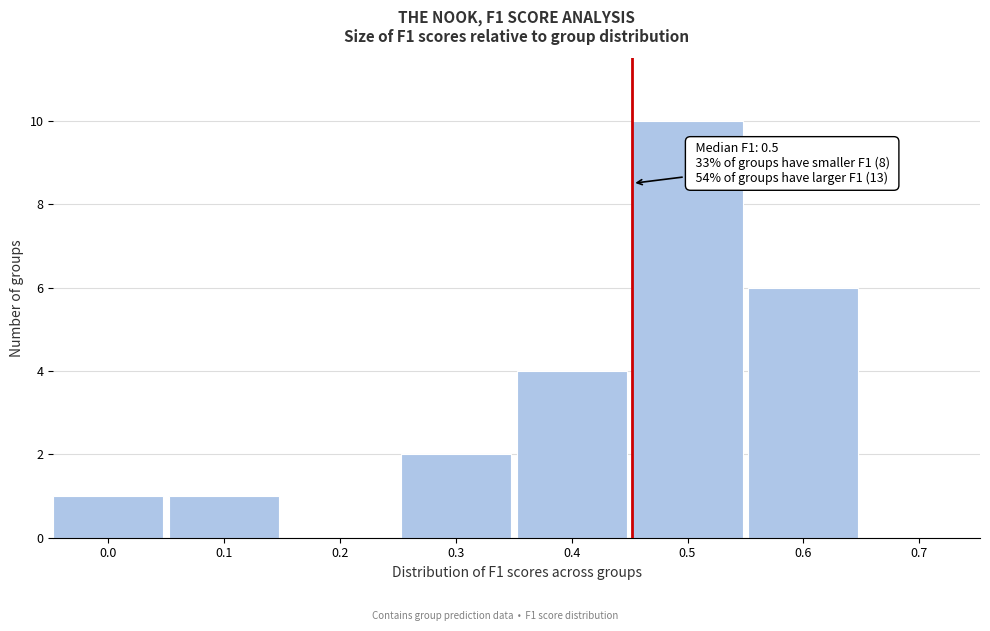

Reading left to right, what are all the values shown in this chart?

0.0=1	0.1=1	0.2=0	0.3=2	0.4=4	0.5=10	0.6=6	0.7=0